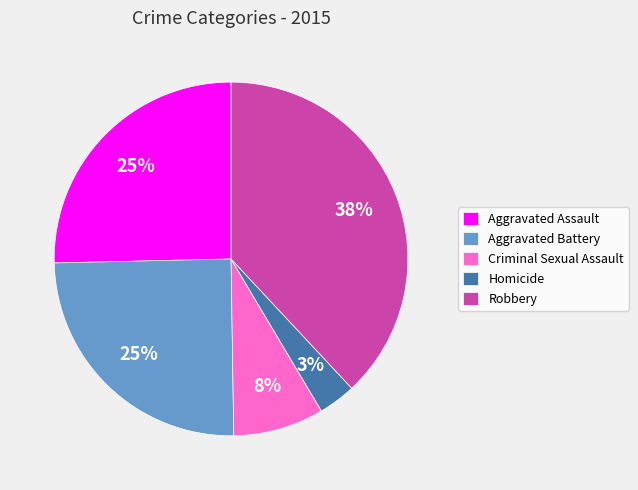

Which has a higher value, Aggravated Battery or Criminal Sexual Assault?

Aggravated Battery